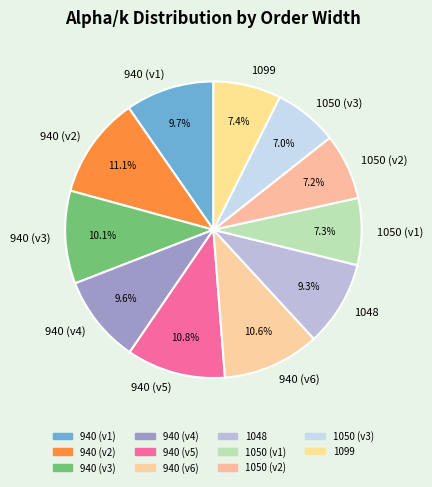

Which has a higher value, 1048 or 1050 (v3)?

1048